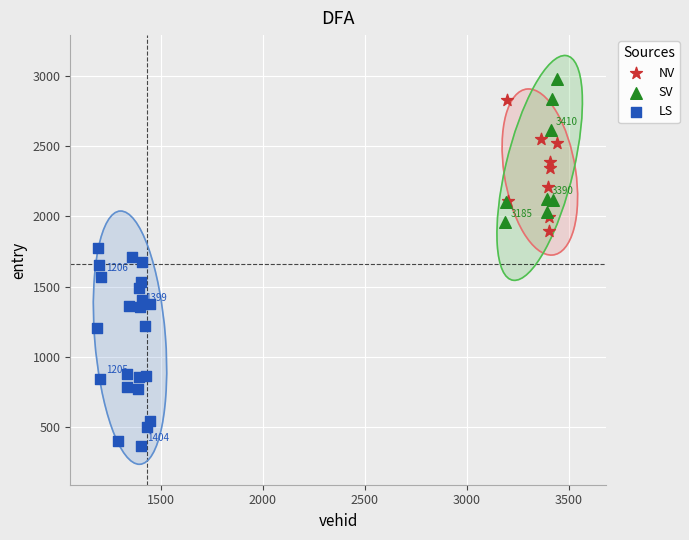

Which series has the widest spread of Y values?

LS